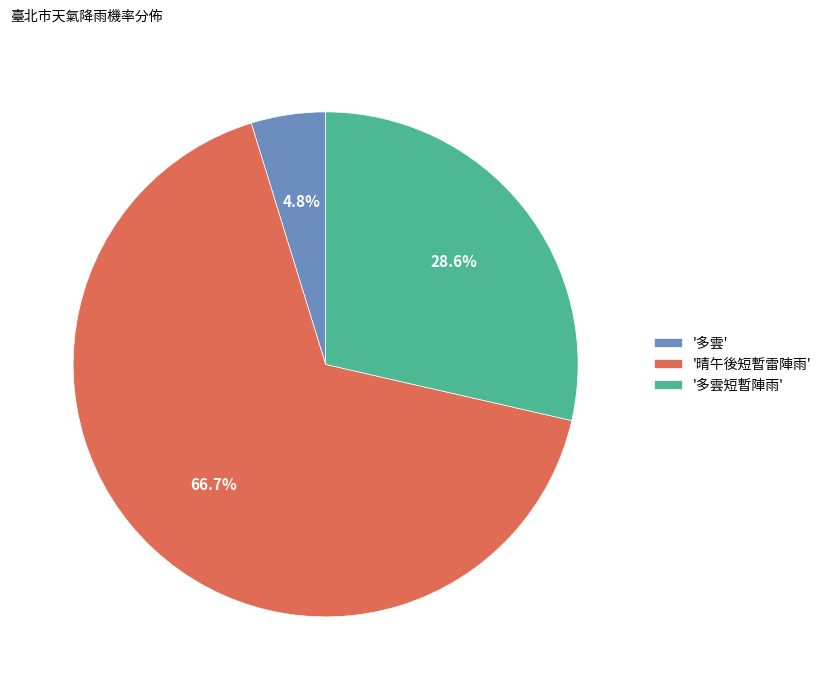

How many segments does this pie chart have?

3